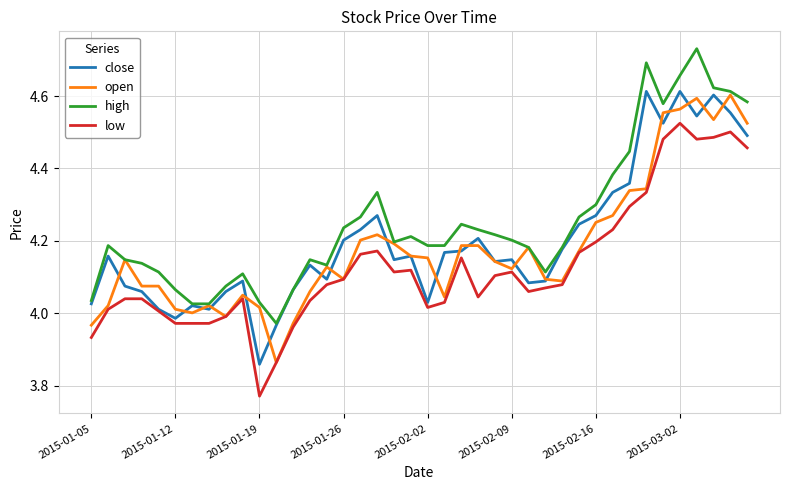

Does the chart display data point markers on the line(s)?

No